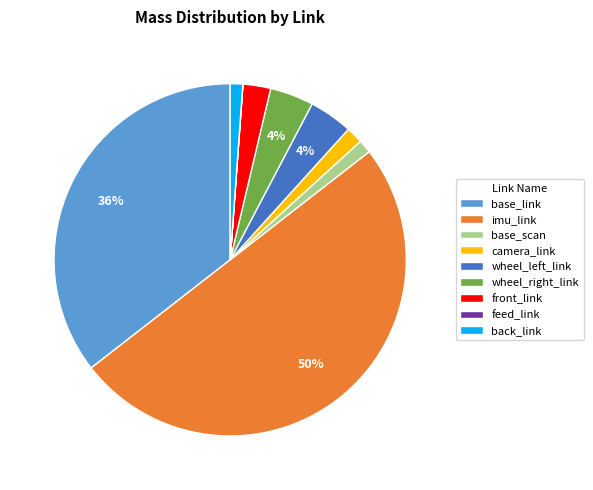

The base_scan slice represents 10% of the pie. True or false?

False